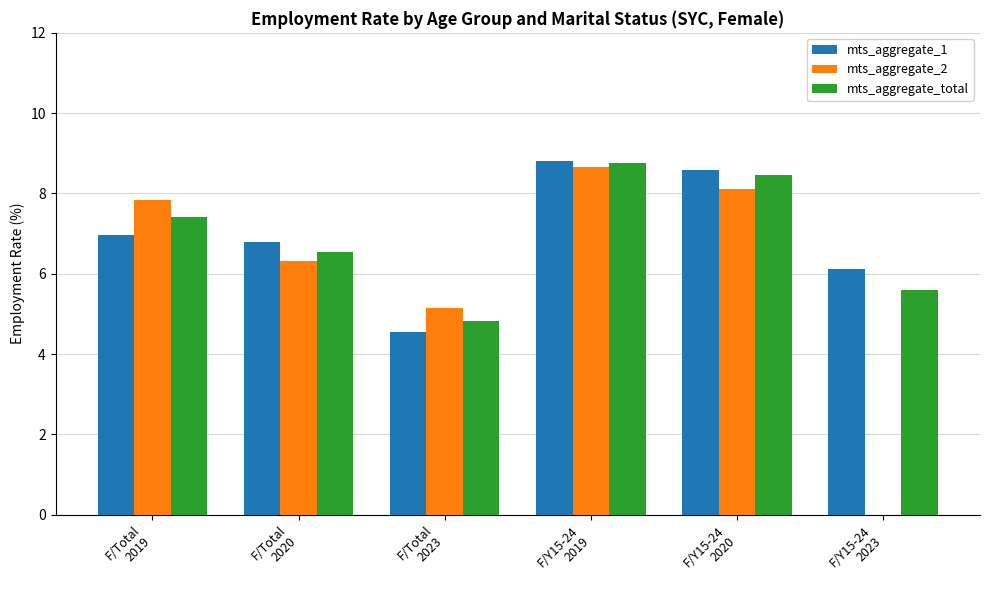

Between F/Y15-24
2019 and F/Y15-24
2020, which series saw the biggest shift?

mts_aggregate_2